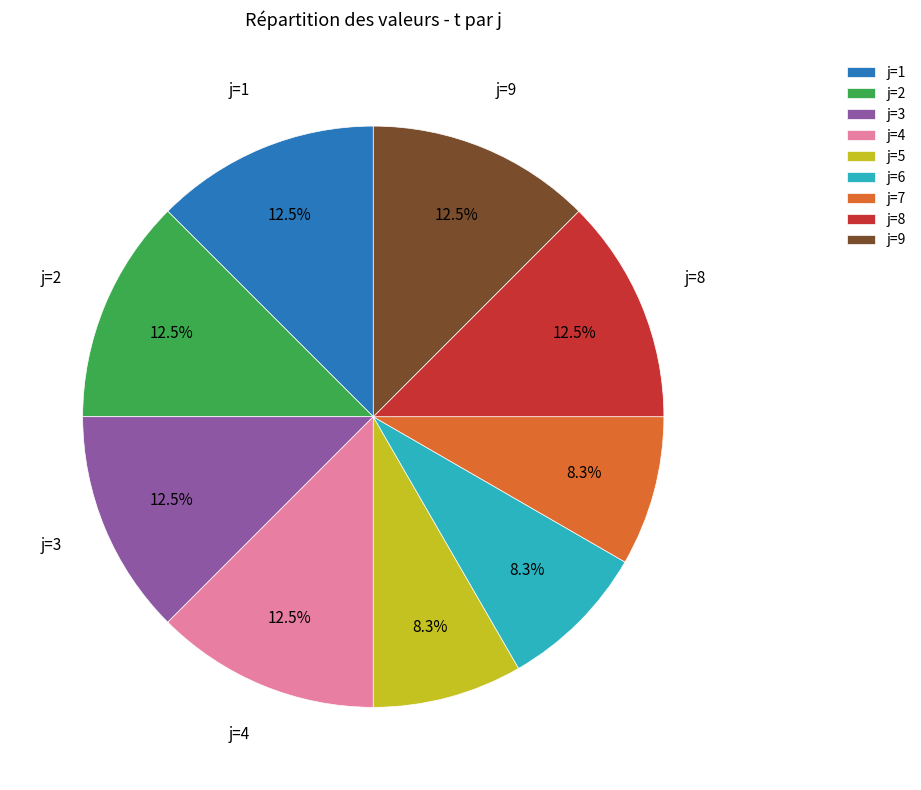

What is the ratio of the value at j=7 to the value at j=9?

0.7